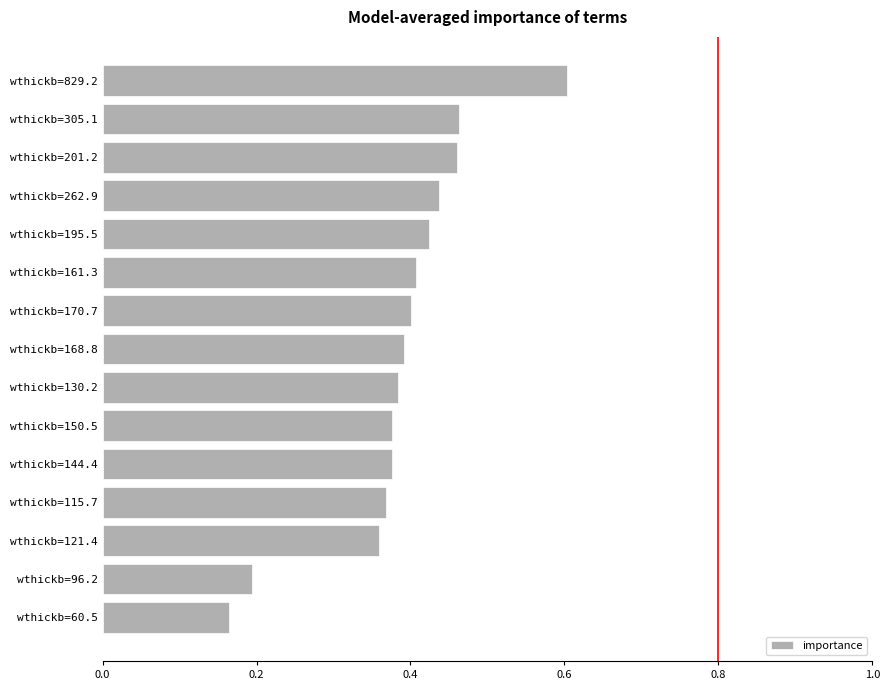

What is the difference between the second highest and minimum values?

0.3